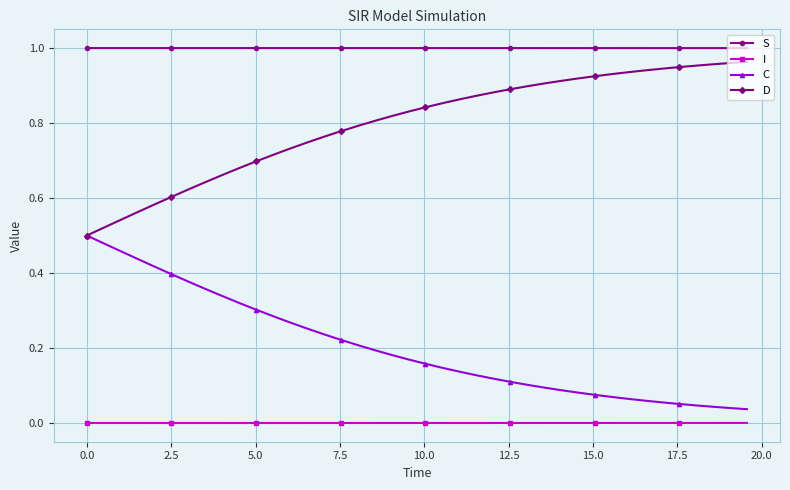

True or false: S and I cross at least once.

False